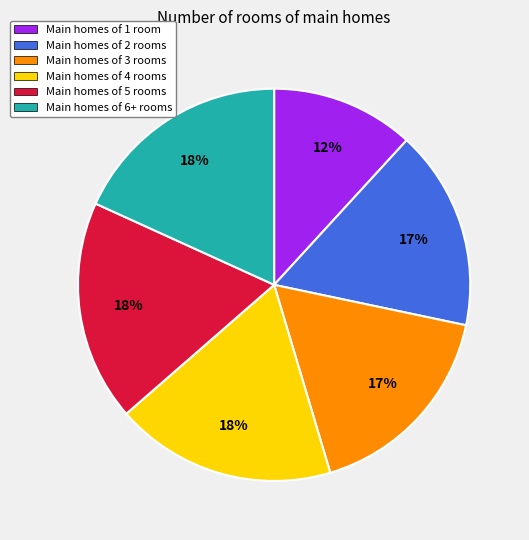

To the nearest percent, what is the difference between the largest and smallest slice percentages?

6%